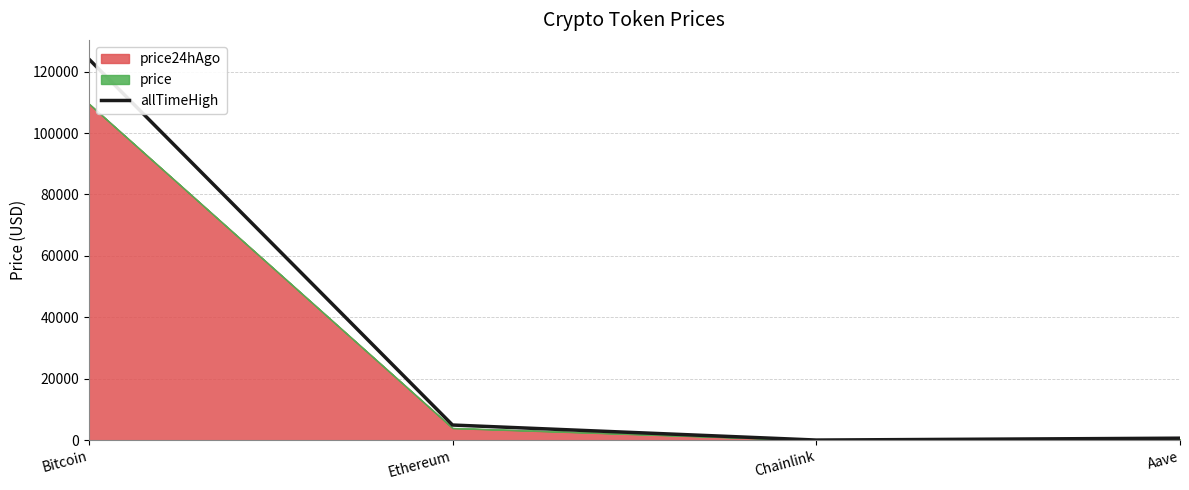

Rank the categories by value from highest to lowest.

Bitcoin, Ethereum, Aave, Chainlink